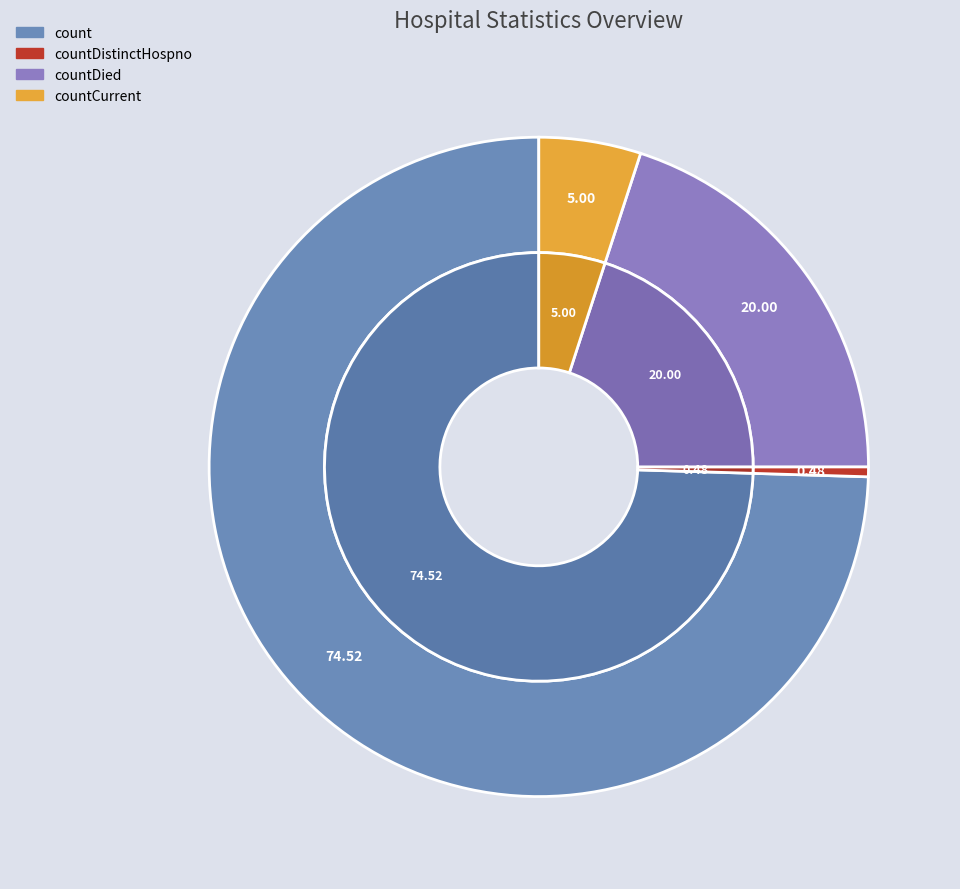

To the nearest percent, what is the difference between the largest and smallest slice percentages?

74%